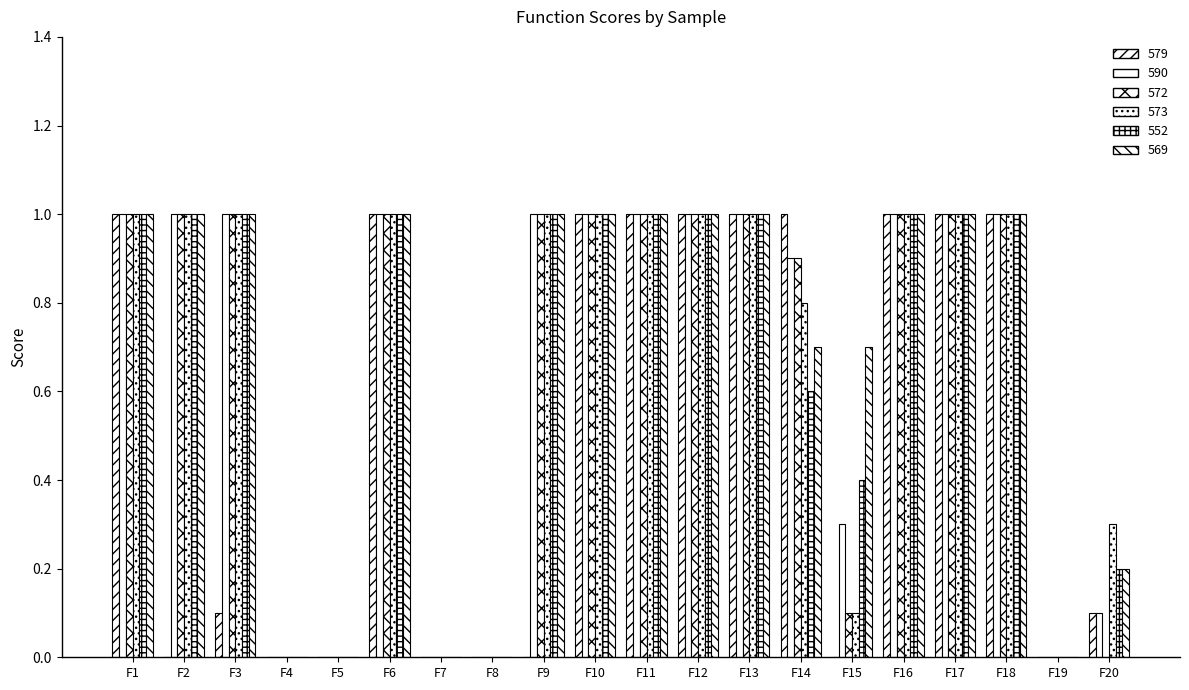

Is it true that 569 equals 1.0 at F9?

True